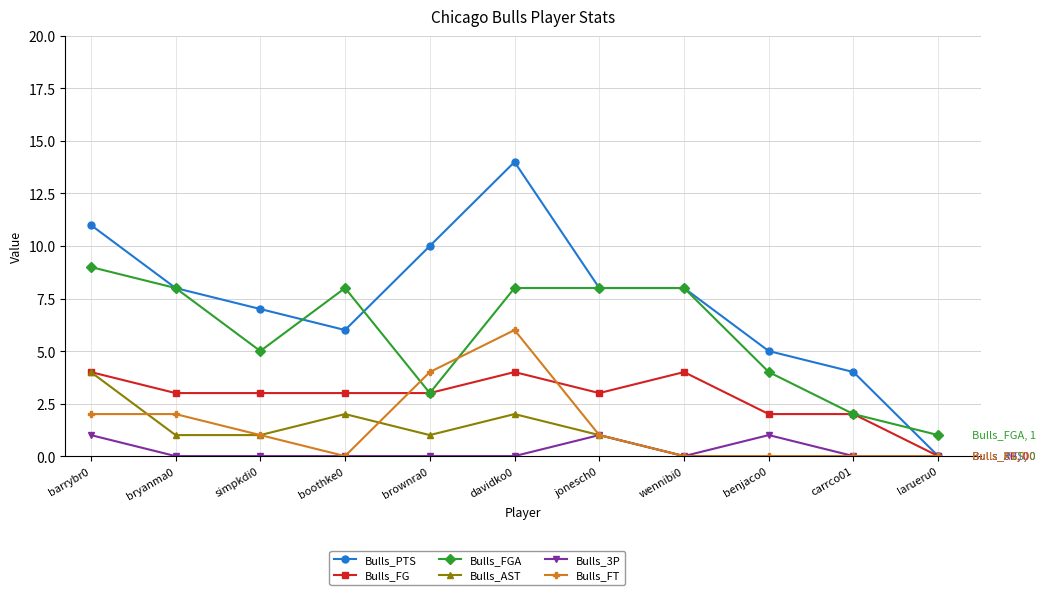

Where is the first local maximum for Bulls_FGA?

boothke0